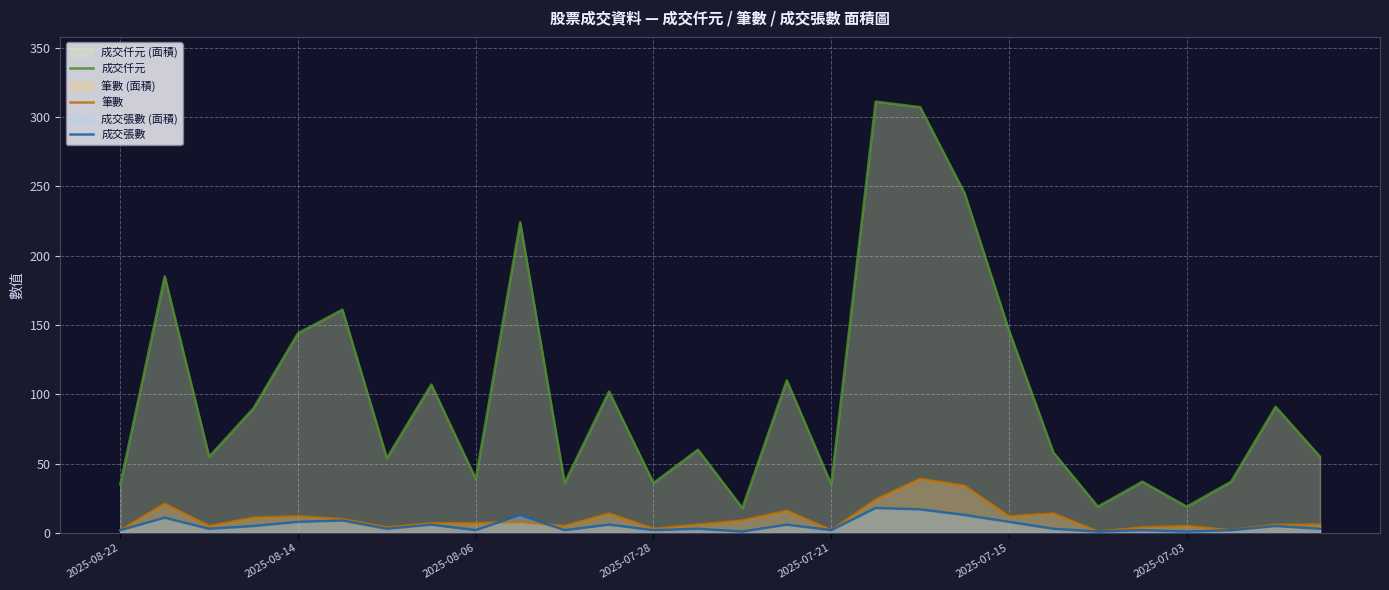

How many values in the 筆數 series are below 7?

13